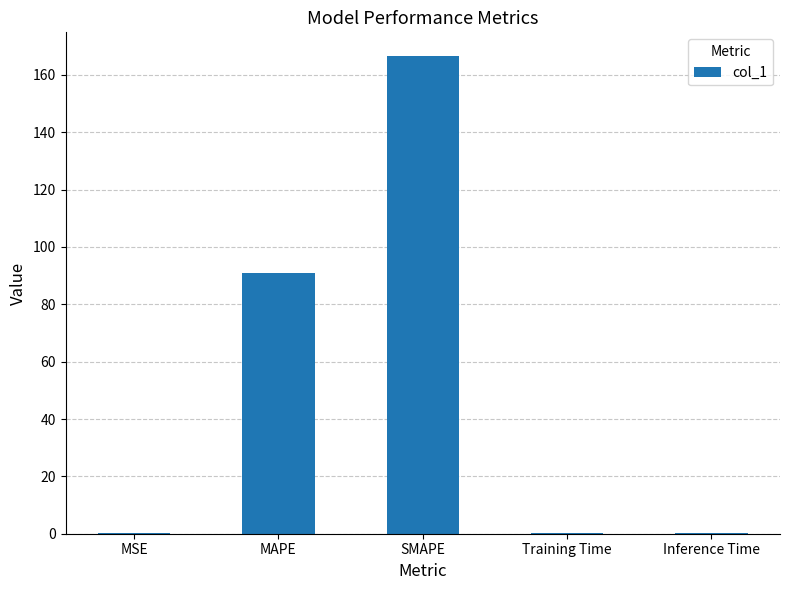

What is the maximum value shown in the chart?

166.5